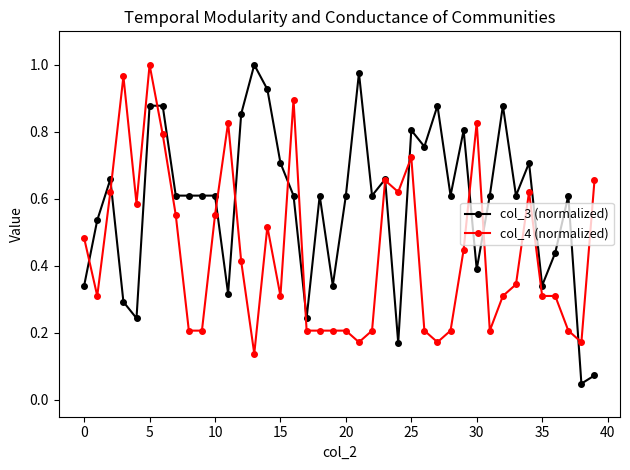

At how many categories does at least one series exceed 0?

40